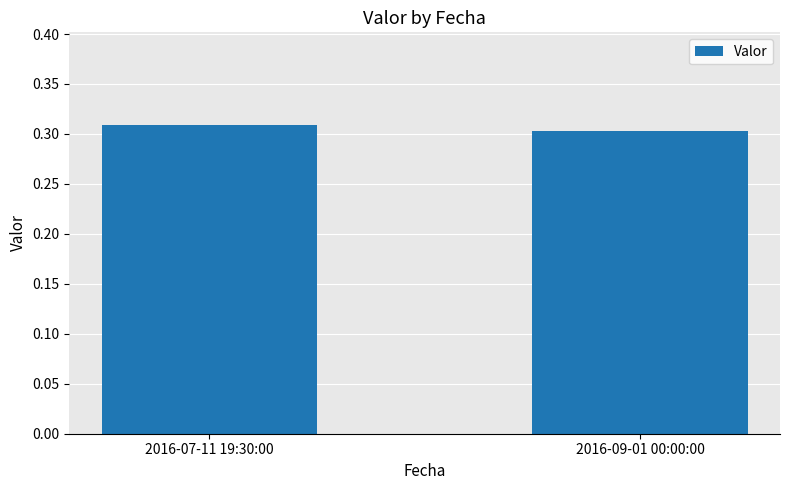

Is it true that the value at 2016-09-01 00:00:00 is 0.2?

False